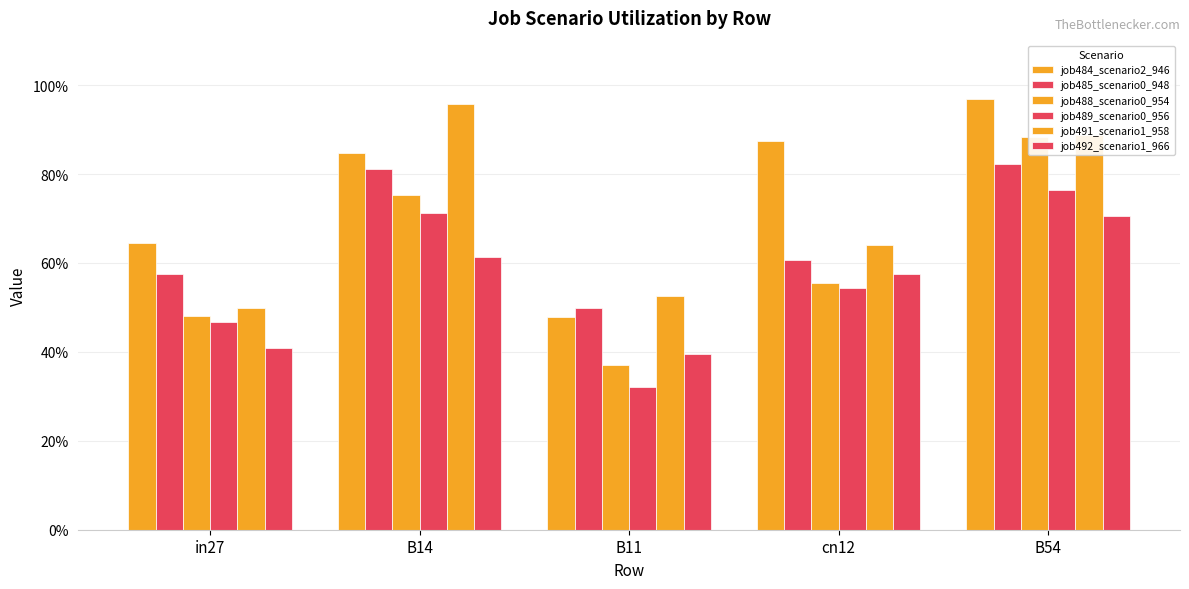

Does the chart contain any negative values?

No